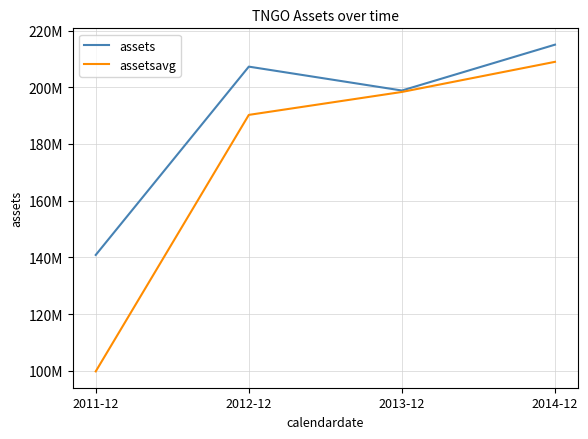

Reading left to right, extract all data points from this chart.

assets: 140862000	207268000	198844000	215012000
assetsavg: 99803000	190251250	198337750	208960000